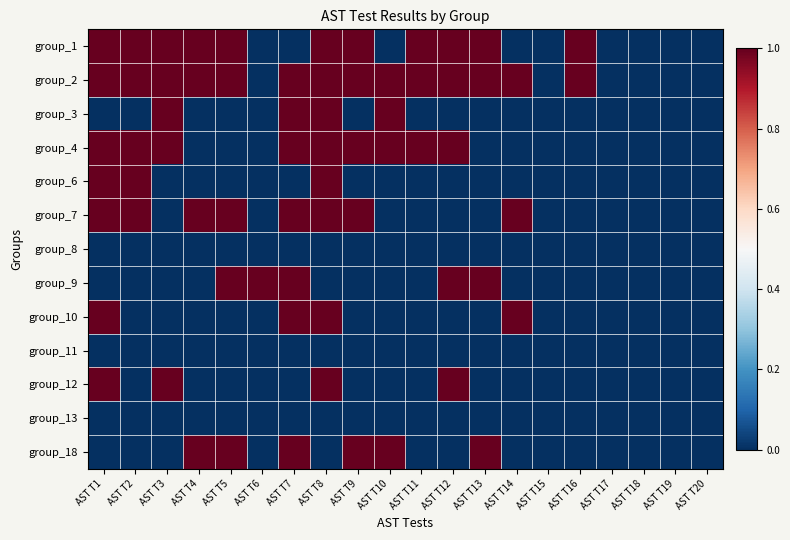

Reading left to right, extract all data points from this chart.

group_1: AST T1=1	AST T2=1	AST T3=1	AST T4=1	AST T5=1	AST T6=0	AST T7=0	AST T8=1	AST T9=1	AST T10=0	AST T11=1	AST T12=1	AST T13=1	AST T14=0	AST T15=0	AST T16=1	AST T17=0	AST T18=0	AST T19=0	AST T20=0
group_2: AST T1=1	AST T2=1	AST T3=1	AST T4=1	AST T5=1	AST T6=0	AST T7=1	AST T8=1	AST T9=1	AST T10=1	AST T11=1	AST T12=1	AST T13=1	AST T14=1	AST T15=0	AST T16=1	AST T17=0	AST T18=0	AST T19=0	AST T20=0
group_3: AST T1=0	AST T2=0	AST T3=1	AST T4=0	AST T5=0	AST T6=0	AST T7=1	AST T8=1	AST T9=0	AST T10=1	AST T11=0	AST T12=0	AST T13=0	AST T14=0	AST T15=0	AST T16=0	AST T17=0	AST T18=0	AST T19=0	AST T20=0
group_4: AST T1=1	AST T2=1	AST T3=1	AST T4=0	AST T5=0	AST T6=0	AST T7=1	AST T8=1	AST T9=1	AST T10=1	AST T11=1	AST T12=1	AST T13=0	AST T14=0	AST T15=0	AST T16=0	AST T17=0	AST T18=0	AST T19=0	AST T20=0
group_6: AST T1=1	AST T2=1	AST T3=0	AST T4=0	AST T5=0	AST T6=0	AST T7=0	AST T8=1	AST T9=0	AST T10=0	AST T11=0	AST T12=0	AST T13=0	AST T14=0	AST T15=0	AST T16=0	AST T17=0	AST T18=0	AST T19=0	AST T20=0
group_7: AST T1=1	AST T2=1	AST T3=0	AST T4=1	AST T5=1	AST T6=0	AST T7=1	AST T8=1	AST T9=1	AST T10=0	AST T11=0	AST T12=0	AST T13=0	AST T14=1	AST T15=0	AST T16=0	AST T17=0	AST T18=0	AST T19=0	AST T20=0
group_8: AST T1=0	AST T2=0	AST T3=0	AST T4=0	AST T5=0	AST T6=0	AST T7=0	AST T8=0	AST T9=0	AST T10=0	AST T11=0	AST T12=0	AST T13=0	AST T14=0	AST T15=0	AST T16=0	AST T17=0	AST T18=0	AST T19=0	AST T20=0
group_9: AST T1=0	AST T2=0	AST T3=0	AST T4=0	AST T5=1	AST T6=1	AST T7=1	AST T8=0	AST T9=0	AST T10=0	AST T11=0	AST T12=1	AST T13=1	AST T14=0	AST T15=0	AST T16=0	AST T17=0	AST T18=0	AST T19=0	AST T20=0
group_10: AST T1=1	AST T2=0	AST T3=0	AST T4=0	AST T5=0	AST T6=0	AST T7=1	AST T8=1	AST T9=0	AST T10=0	AST T11=0	AST T12=0	AST T13=0	AST T14=1	AST T15=0	AST T16=0	AST T17=0	AST T18=0	AST T19=0	AST T20=0
group_11: AST T1=0	AST T2=0	AST T3=0	AST T4=0	AST T5=0	AST T6=0	AST T7=0	AST T8=0	AST T9=0	AST T10=0	AST T11=0	AST T12=0	AST T13=0	AST T14=0	AST T15=0	AST T16=0	AST T17=0	AST T18=0	AST T19=0	AST T20=0
group_12: AST T1=1	AST T2=0	AST T3=1	AST T4=0	AST T5=0	AST T6=0	AST T7=0	AST T8=1	AST T9=0	AST T10=0	AST T11=0	AST T12=1	AST T13=0	AST T14=0	AST T15=0	AST T16=0	AST T17=0	AST T18=0	AST T19=0	AST T20=0
group_13: AST T1=0	AST T2=0	AST T3=0	AST T4=0	AST T5=0	AST T6=0	AST T7=0	AST T8=0	AST T9=0	AST T10=0	AST T11=0	AST T12=0	AST T13=0	AST T14=0	AST T15=0	AST T16=0	AST T17=0	AST T18=0	AST T19=0	AST T20=0
group_18: AST T1=0	AST T2=0	AST T3=0	AST T4=1	AST T5=1	AST T6=0	AST T7=1	AST T8=0	AST T9=1	AST T10=1	AST T11=0	AST T12=0	AST T13=1	AST T14=0	AST T15=0	AST T16=0	AST T17=0	AST T18=0	AST T19=0	AST T20=0